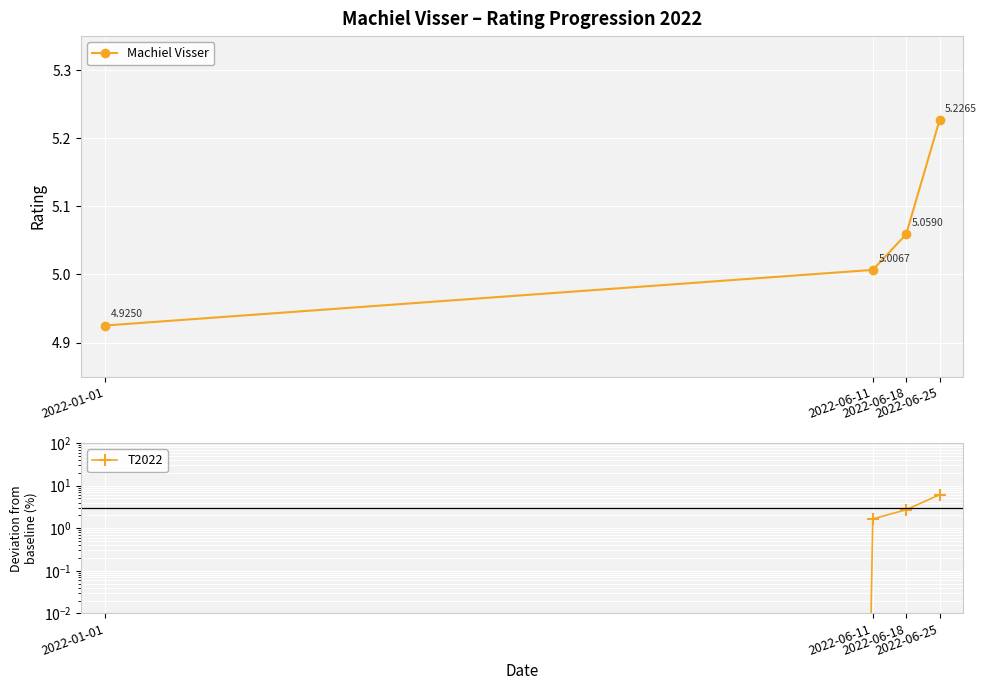

At how many categories does at least one series exceed 3?

4